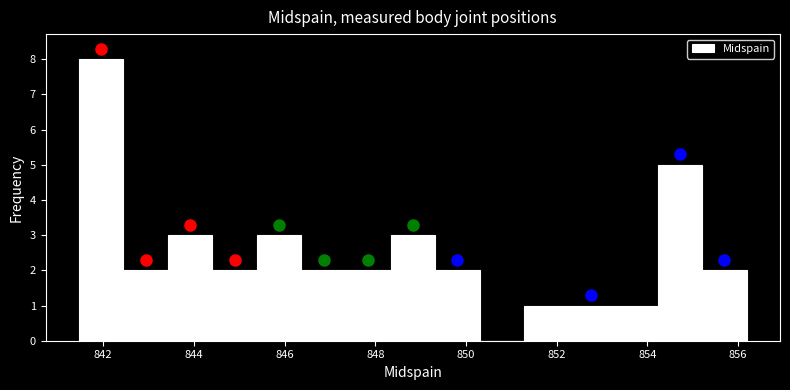

Over which range of the x-axis is the bar tallest?

841.4 to 842.4